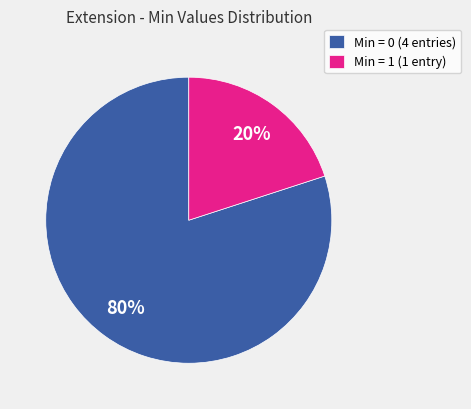

Is it true that Min = 0 (4 entries) is 80% of the pie?

True